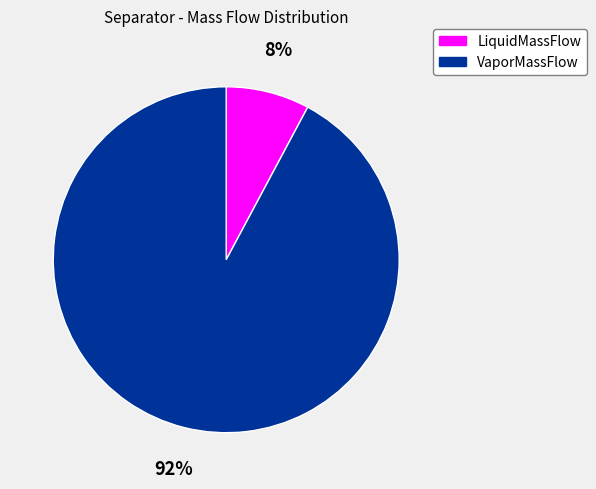

Which category has the biggest portion of the pie?

VaporMassFlow